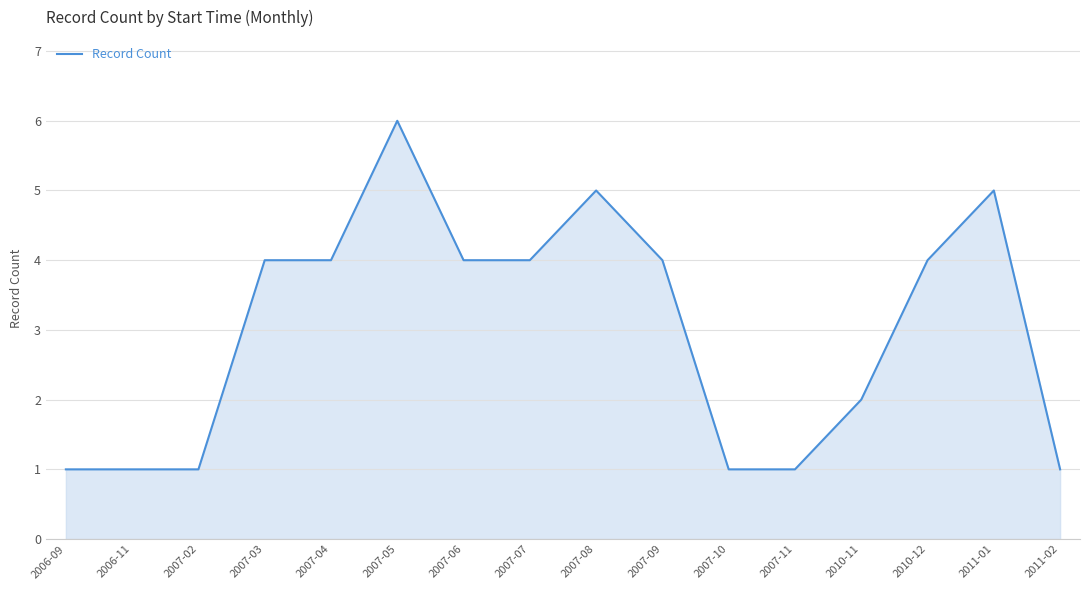

Reading left to right, list all the values displayed in this chart.

1	1	1	4	4	6	4	4	5	4	1	1	2	4	5	1